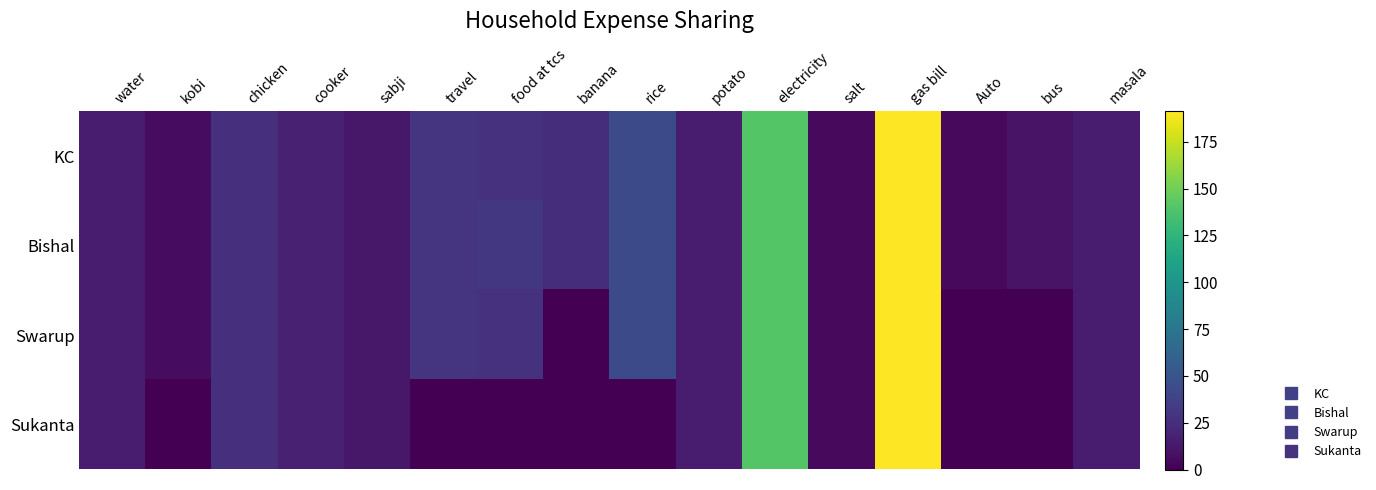

List the series in order of their peak value, highest first.

KC, Bishal, Swarup, Sukanta